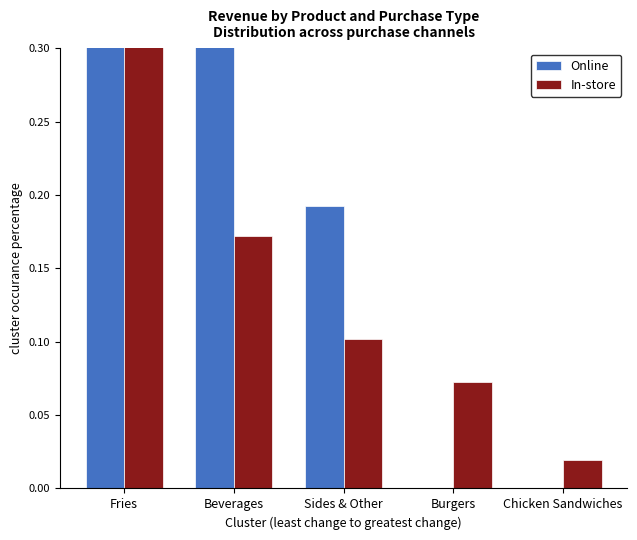

What is the total value across all series at Beverages?

0.6